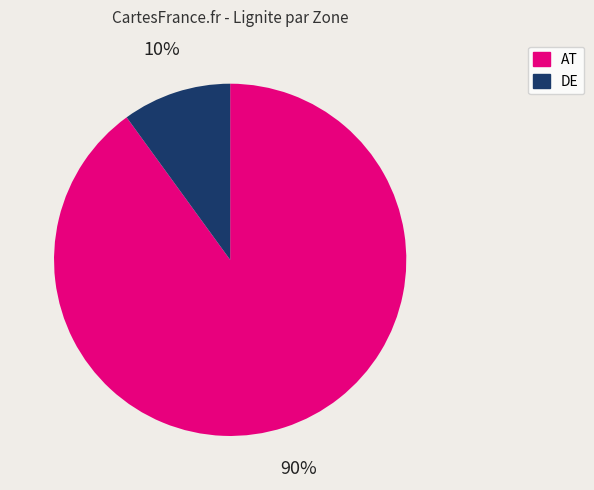

True or false: AT accounts for 99% of the total.

False